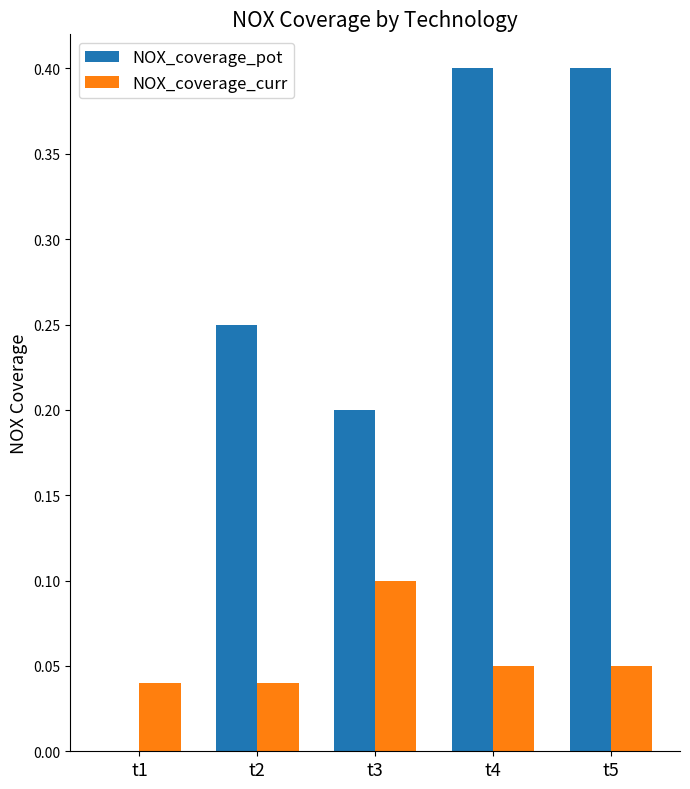

The NOX_coverage_pot series shows 0.3 at t3. True or false?

False